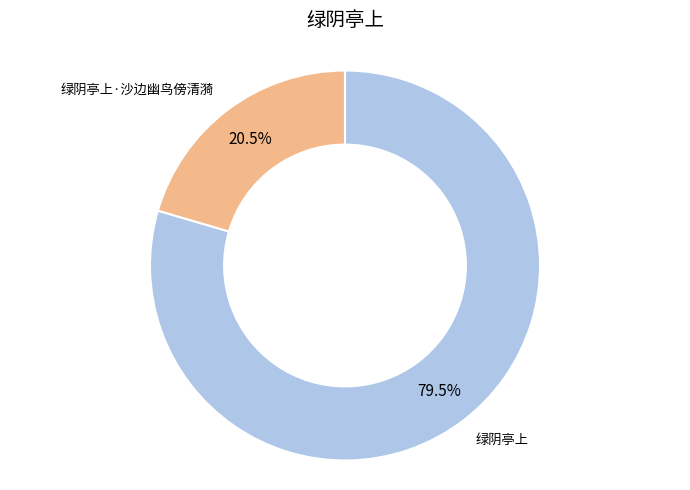

Do 绿阴亭上·沙边幽鸟傍清漪 and 绿阴亭上 together represent more than half of the pie?

Yes